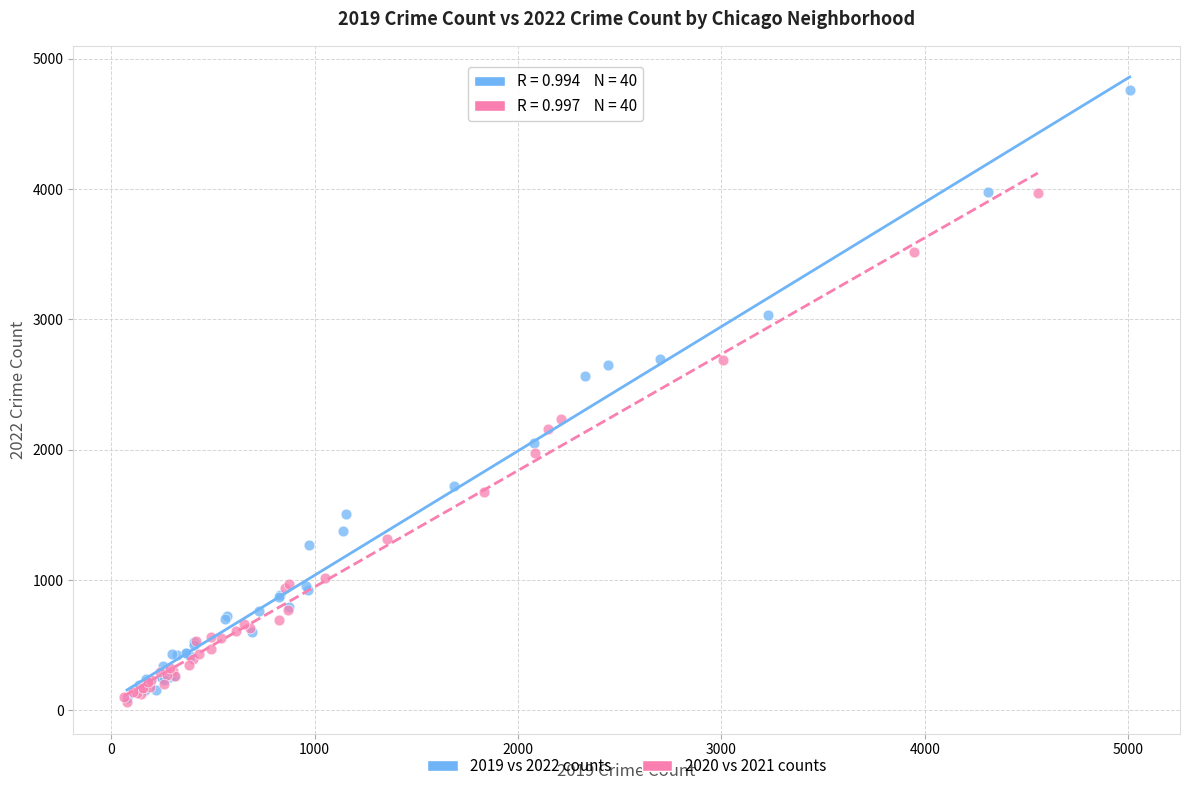

Which series has the largest Y range (max minus min)?

2019 vs 2022 counts